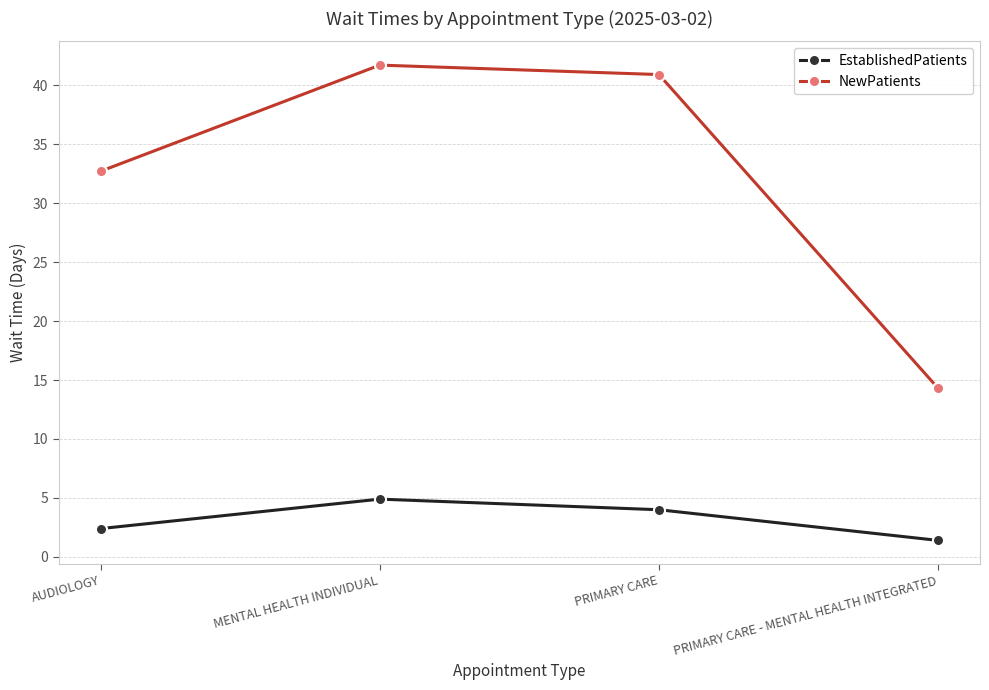

At which category does EstablishedPatients reach its first local peak?

MENTAL HEALTH INDIVIDUAL